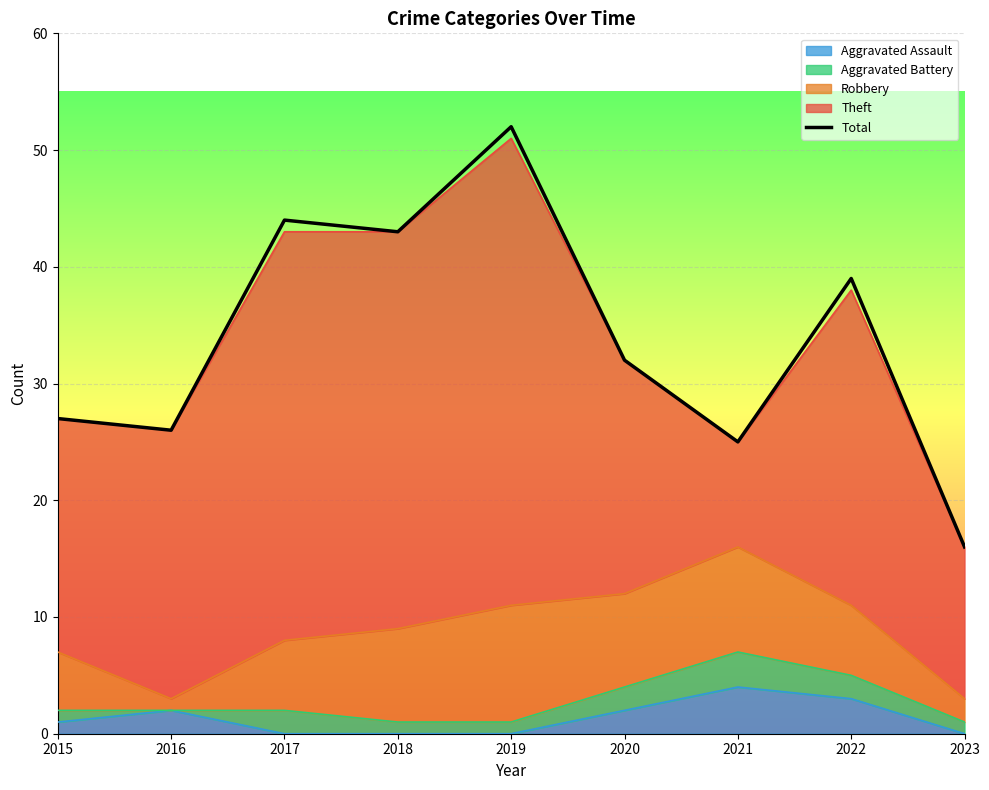

List the labels in order of value, largest first.

2019, 2017, 2018, 2022, 2020, 2015, 2016, 2021, 2023